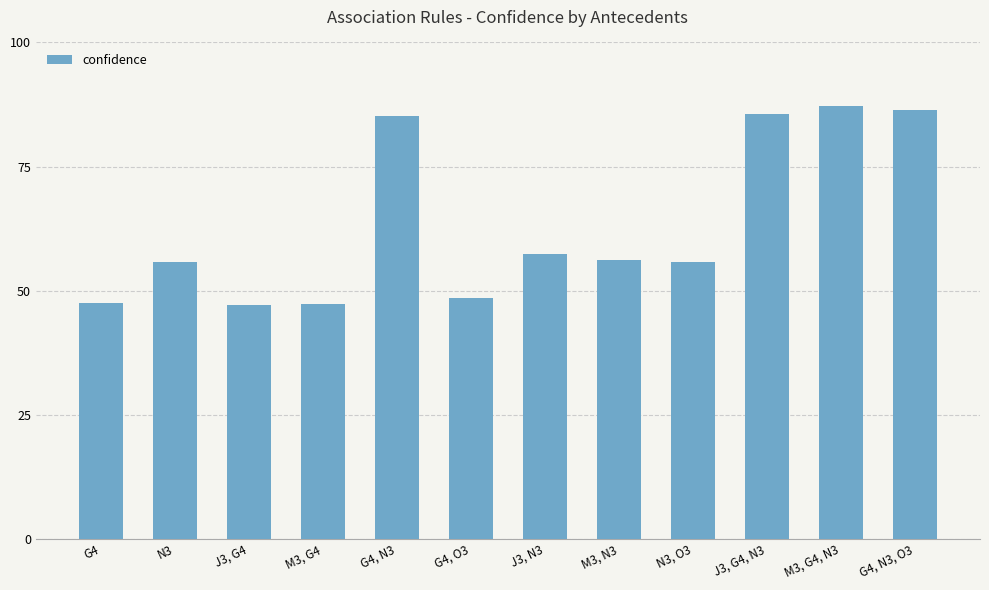

List the labels in order of value, largest first.

M3, G4, N3, G4, N3, O3, J3, G4, N3, G4, N3, J3, N3, M3, N3, N3, O3, N3, G4, O3, G4, M3, G4, J3, G4